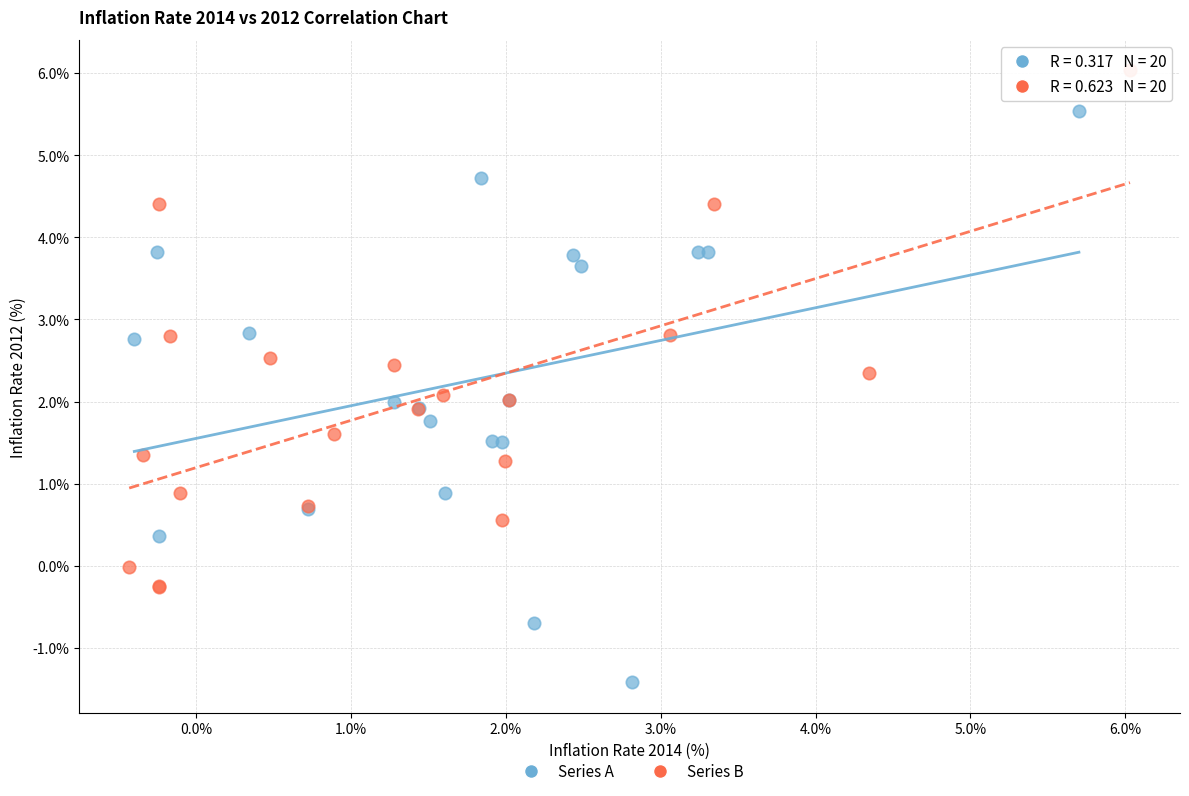

Which series reaches the minimum Y coordinate?

Series A